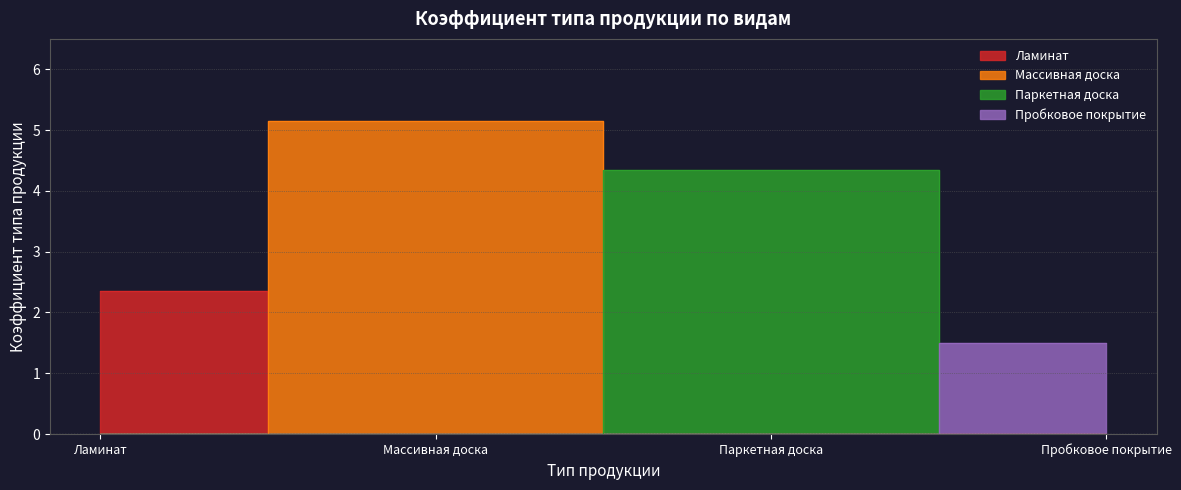

What is the difference between the maximum and minimum values?

3.7